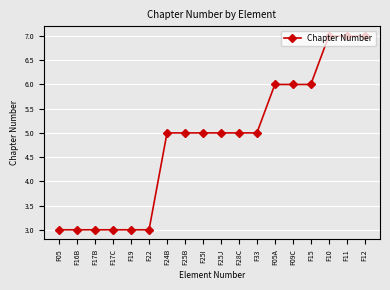

What position from the left is F05?

1